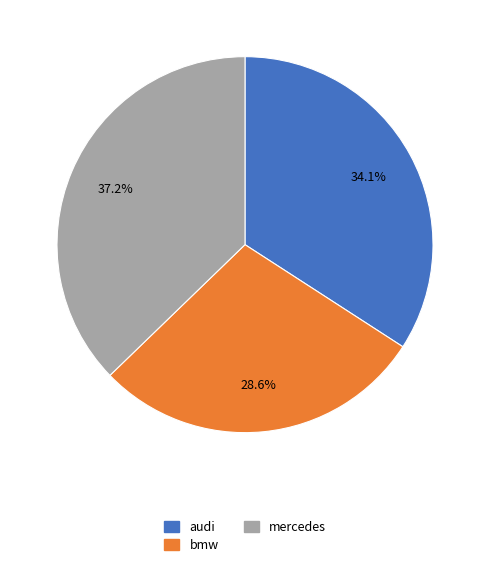

Is there any slice that represents more than half of the pie?

No